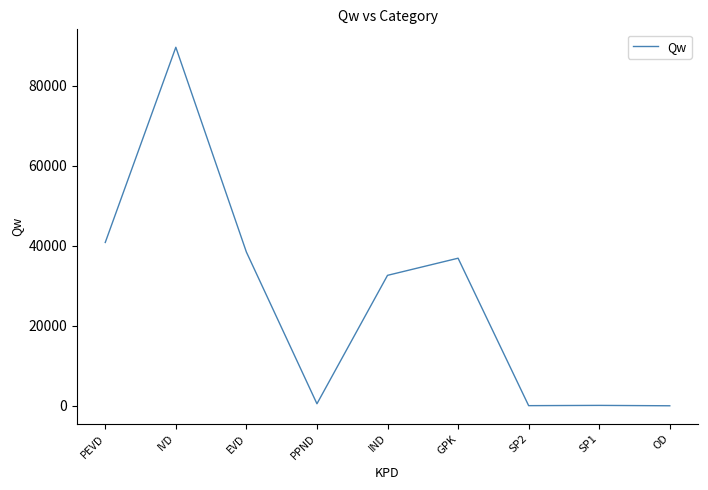

What is the difference between the maximum and minimum values?

89600.0